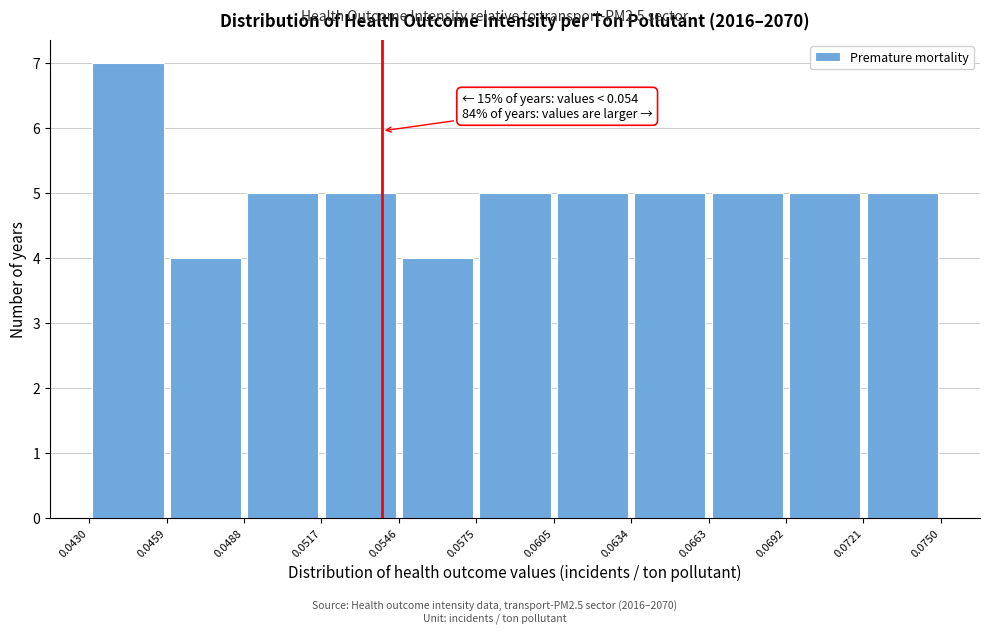

Over which range of the x-axis is the bar tallest?

0.0430 to 0.0459